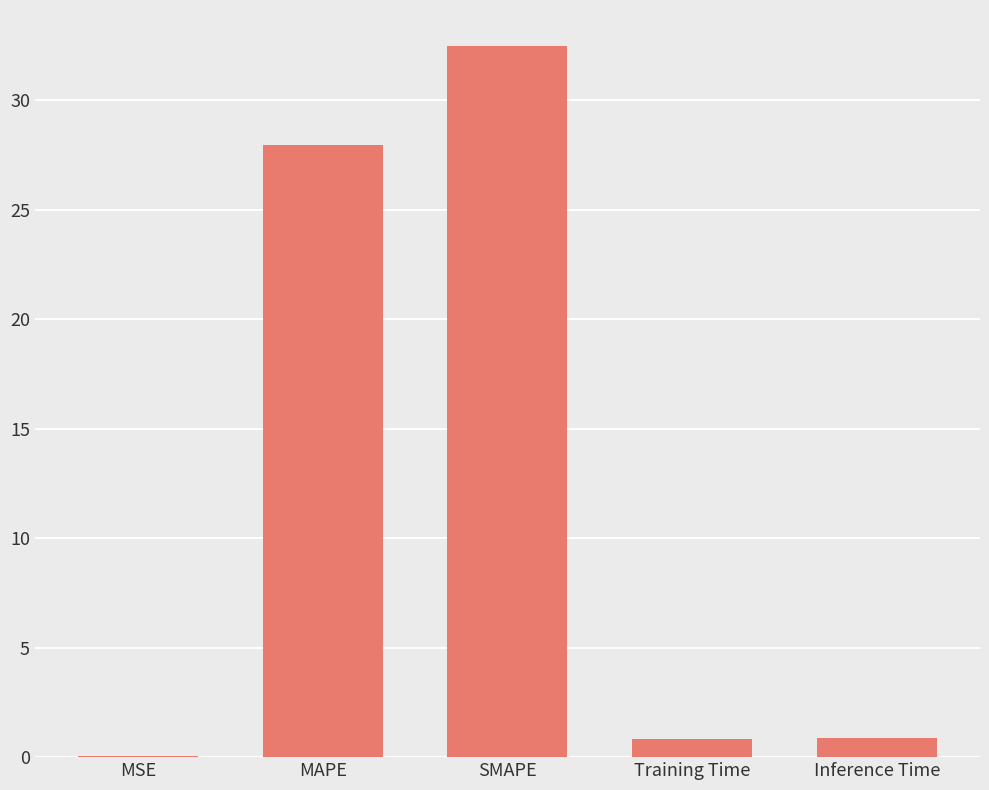

The value at MSE is 0.0. True or false?

True